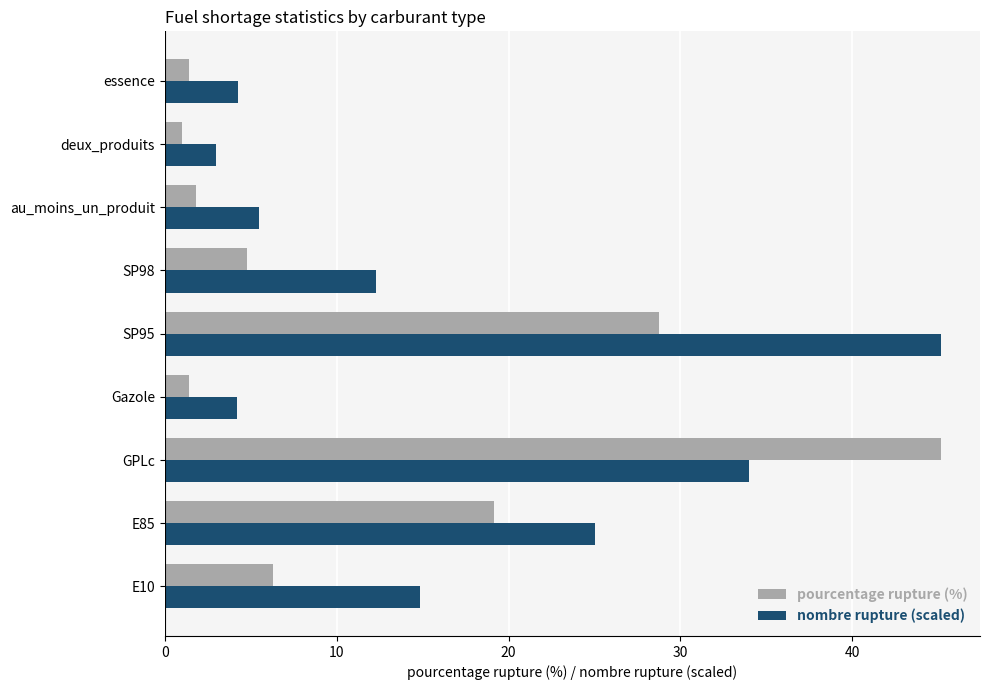

What are all the series names shown in the legend?

pourcentage rupture (%), nombre rupture (scaled)